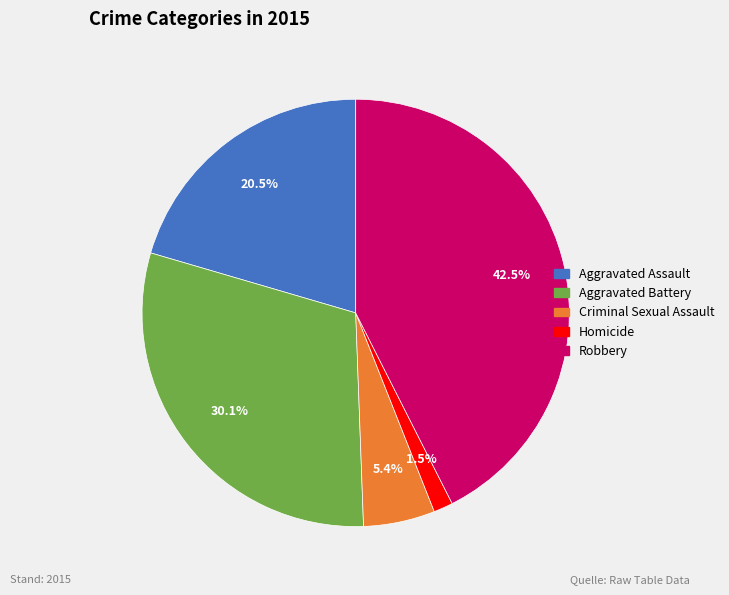

Is there any slice that represents more than half of the pie?

No